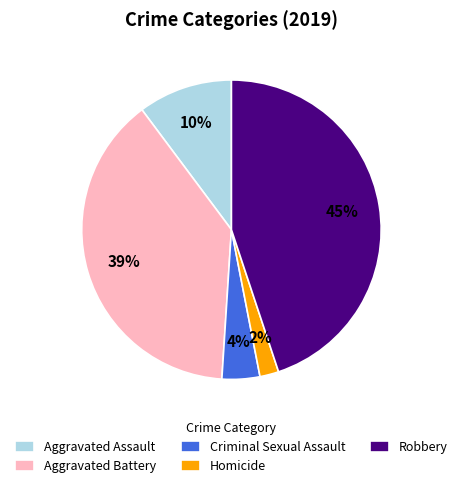

Which category has the biggest portion of the pie?

Robbery